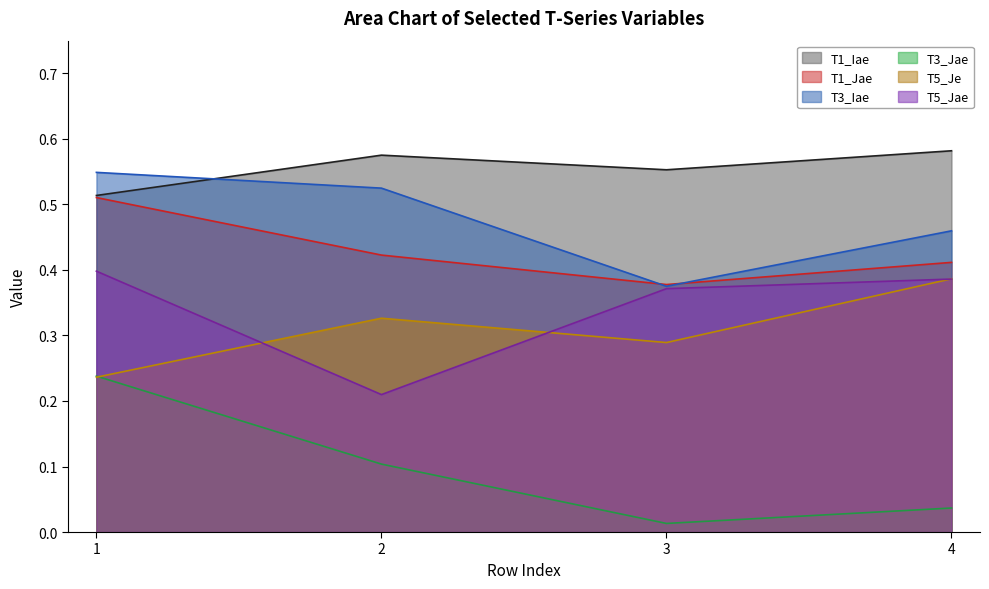

At how many categories does at least one series exceed 0?

4